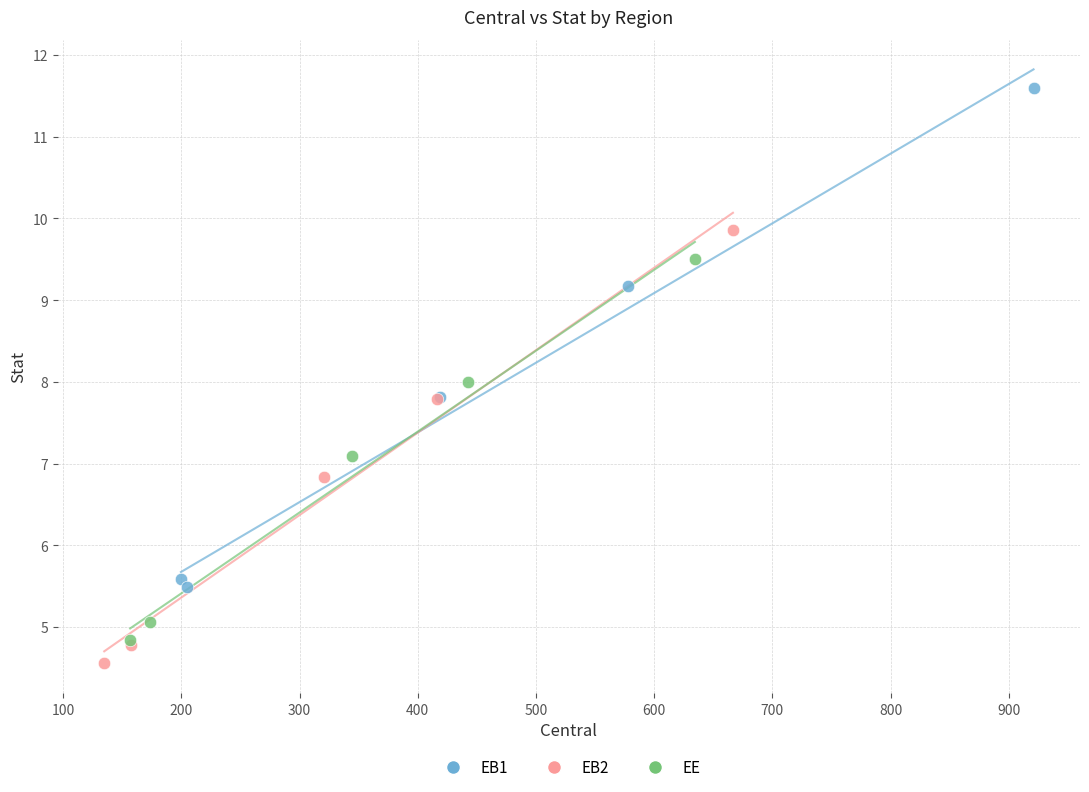

Which series has the largest Y range (max minus min)?

EB1